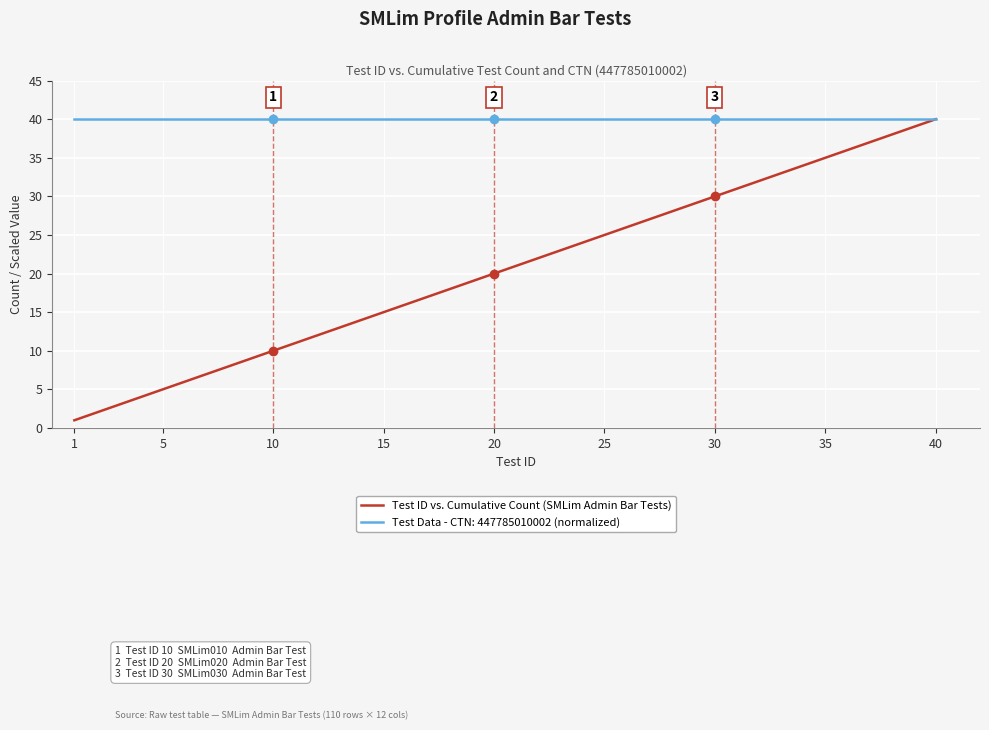

Does the chart display data point markers on the line(s)?

No